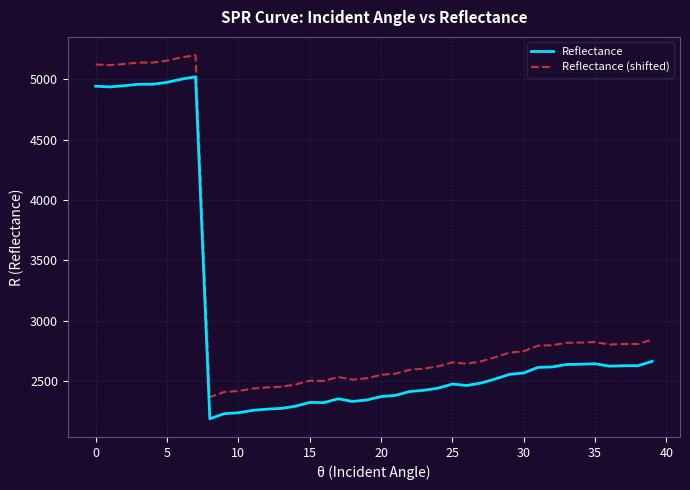

True or false: Reflectance (shifted) and Reflectance intersect in this chart.

False